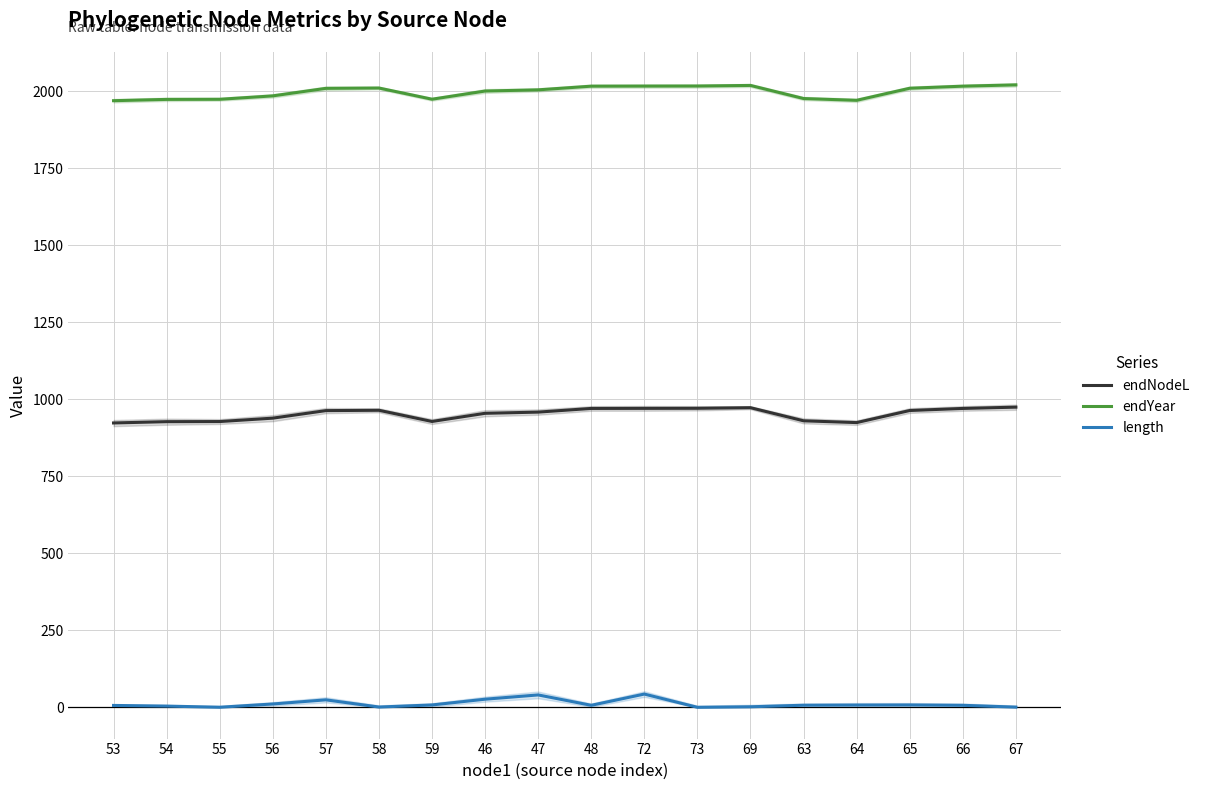

At which category is the sum across all series the highest?

72